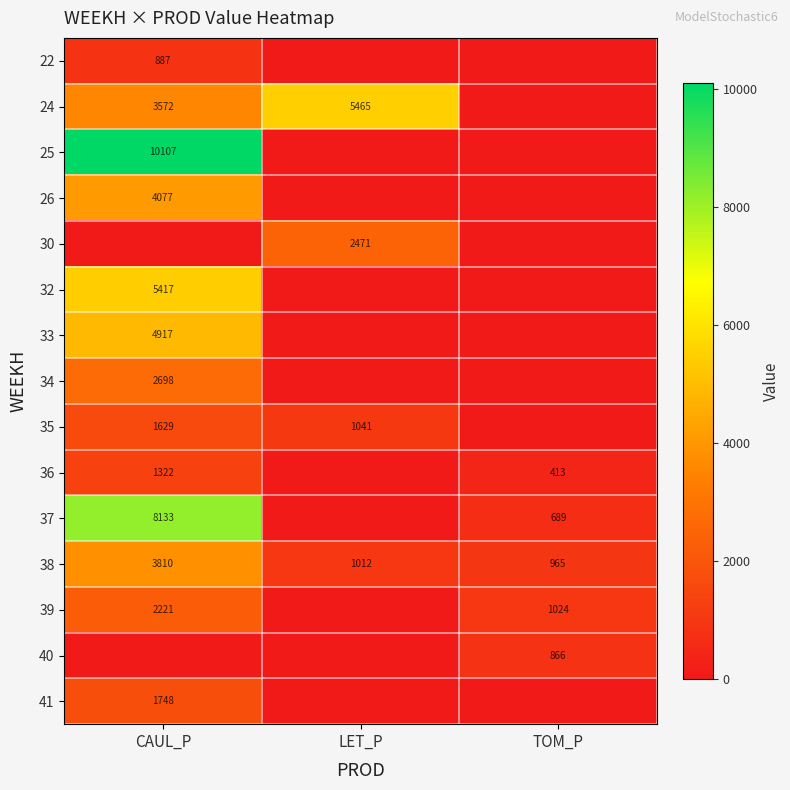

Is it true that 32 equals 5417 at CAUL_P?

True